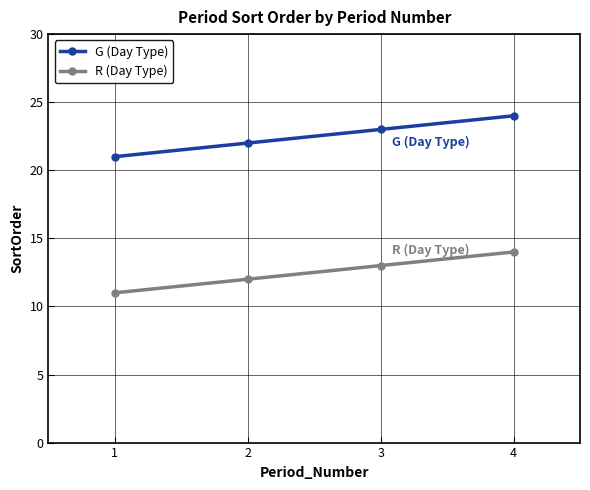

Reading left to right, what are all the values shown in this chart?

G (Day Type): 21	22	23	24
R (Day Type): 11	12	13	14